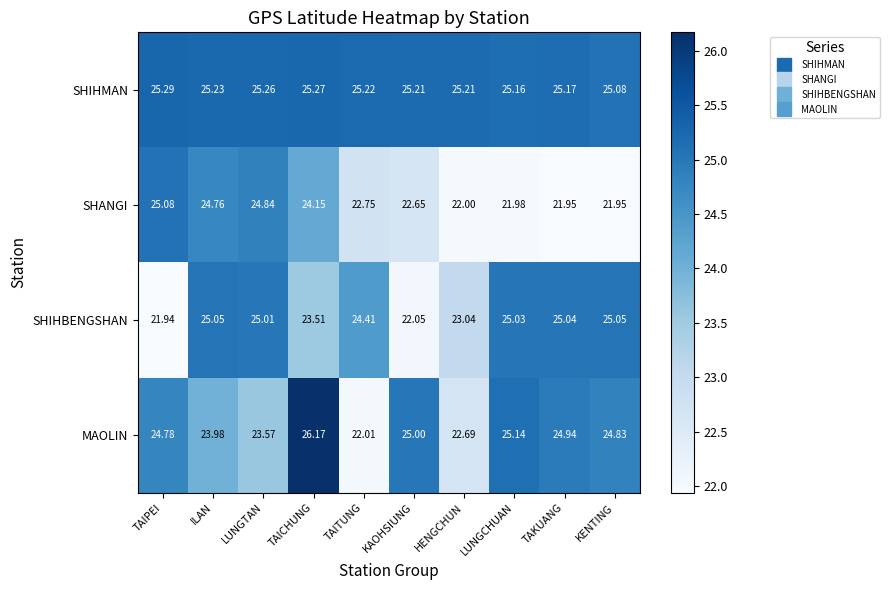

List the series in order of their peak value, lowest first.

SHIHBENGSHAN, SHANGI, SHIHMAN, MAOLIN